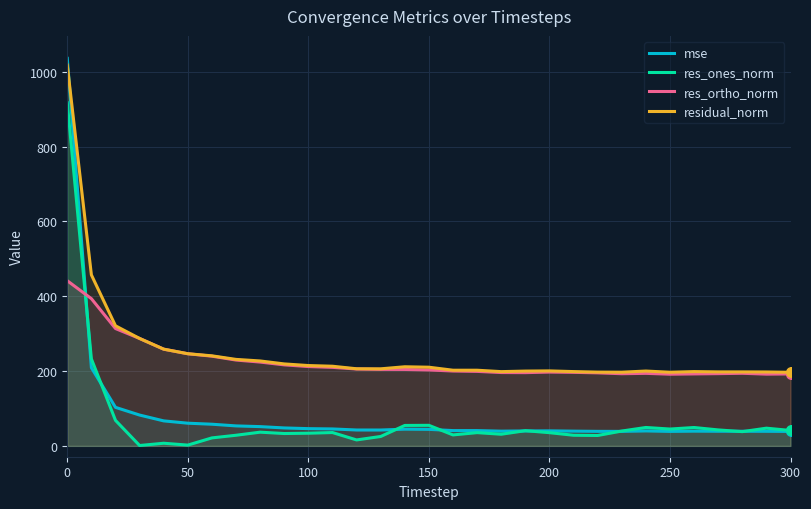

Which series reaches the minimum Y coordinate?

res_ones_norm